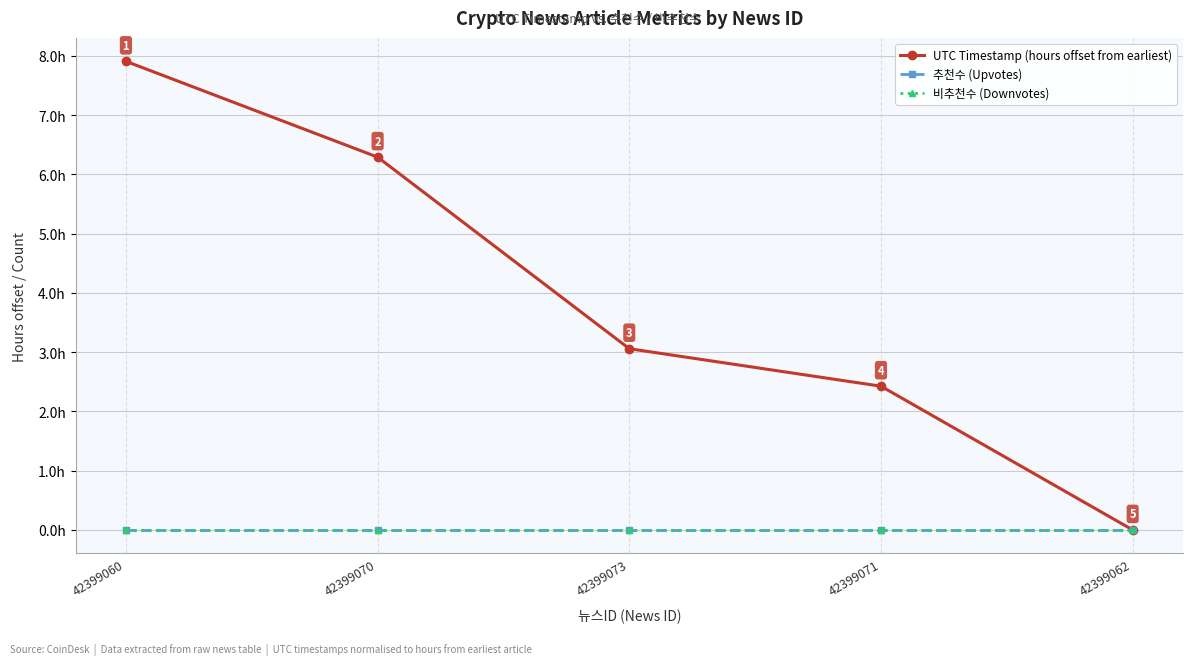

Is this an area chart (filled region under the line)?

No